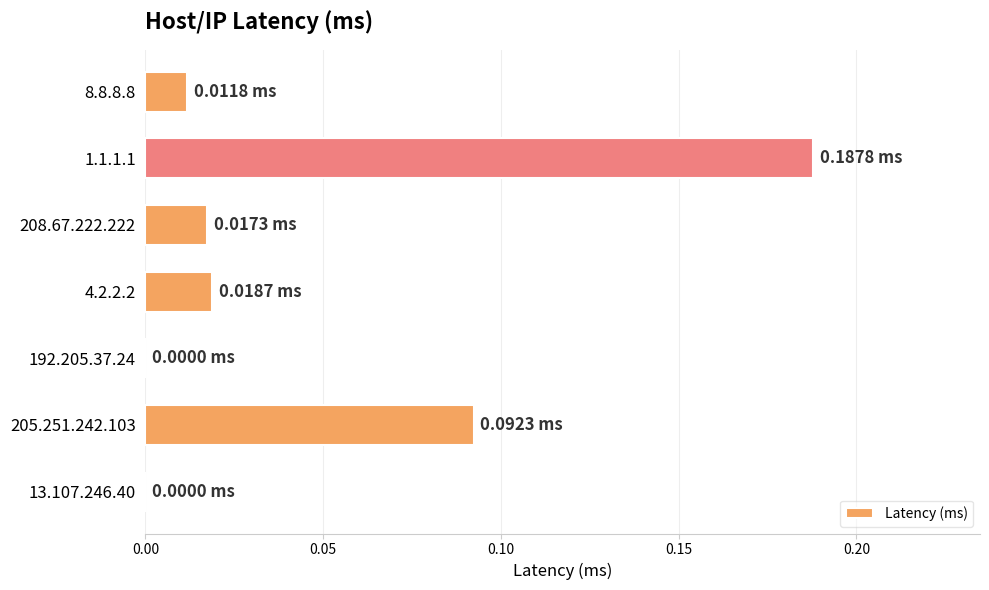

What is the sum of all values?

0.3